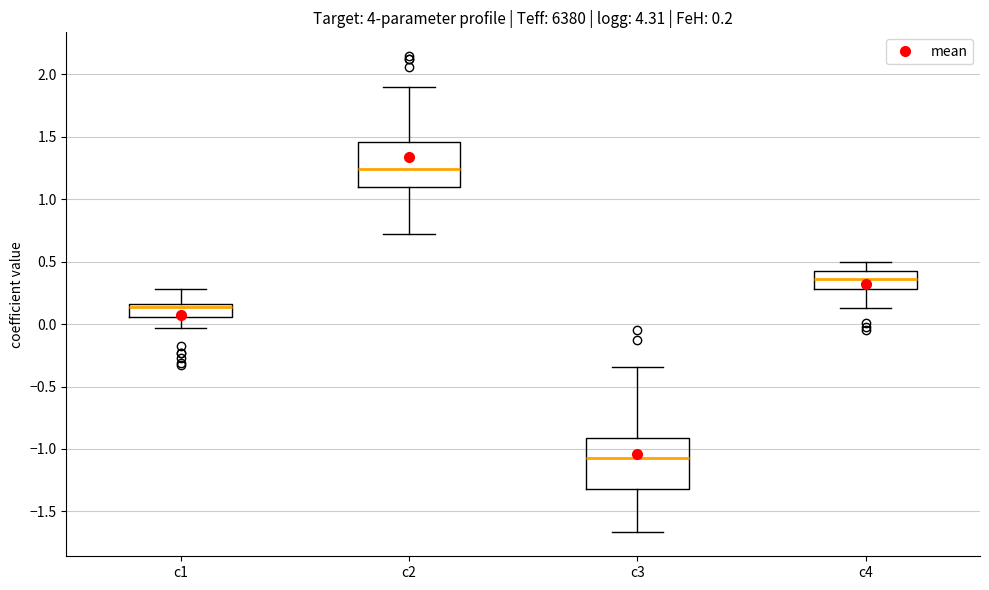

Comparing the boxes themselves (not the whiskers), which one is the tallest?

c3